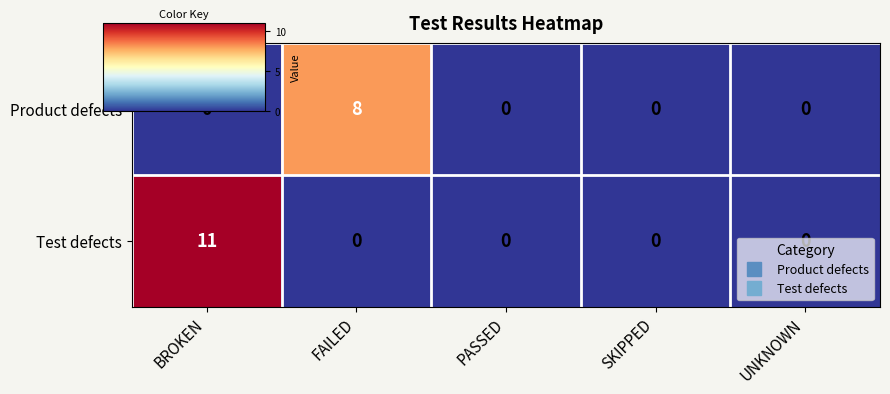

Is it true that Product defects equals 3 at PASSED?

False